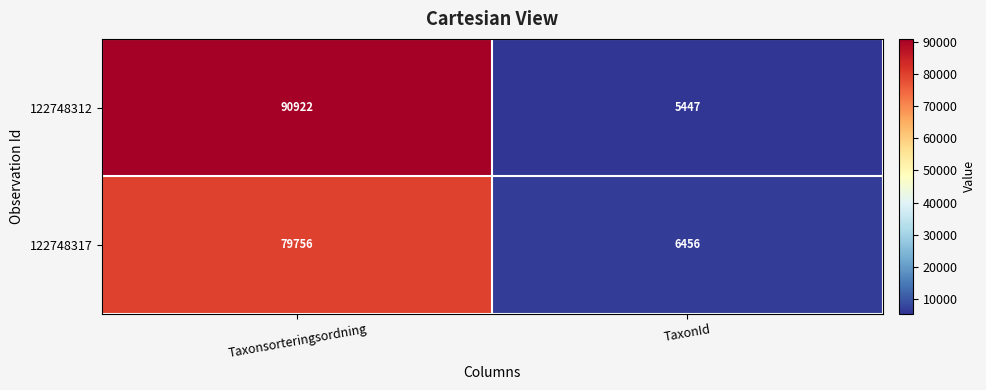

How many categories are shown in the chart?

2